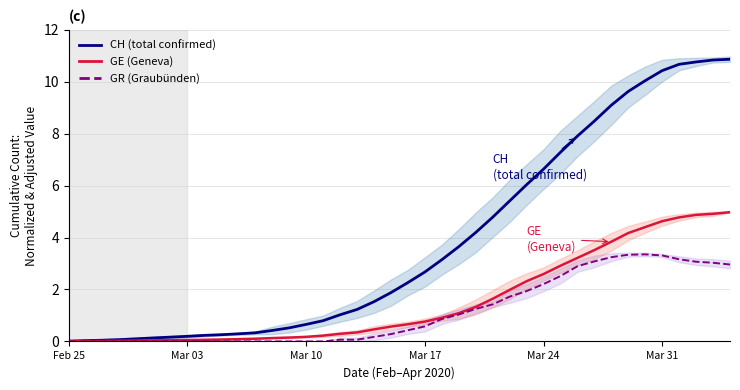

True or false: CH (total confirmed) has more than 0 interior local peaks.

False